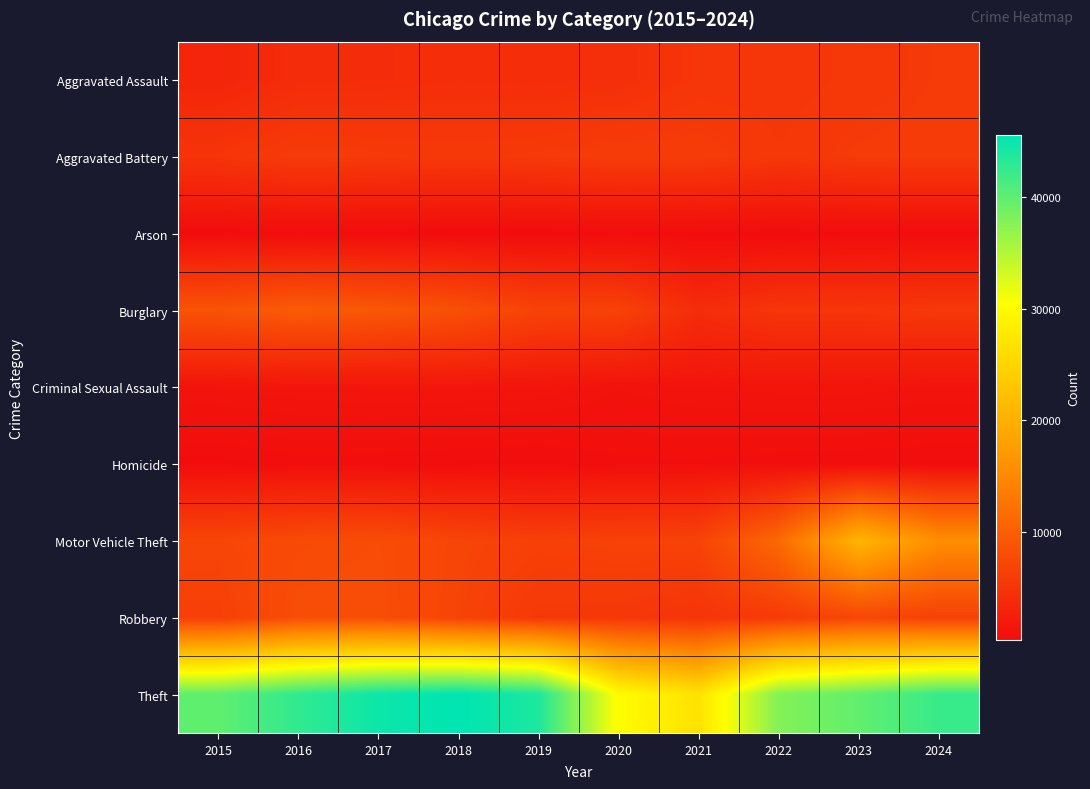

What is the spread (max minus min) of values at 2022?

37512